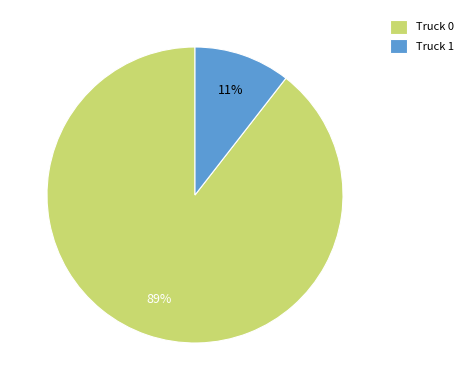

How many slices are in this pie chart?

2